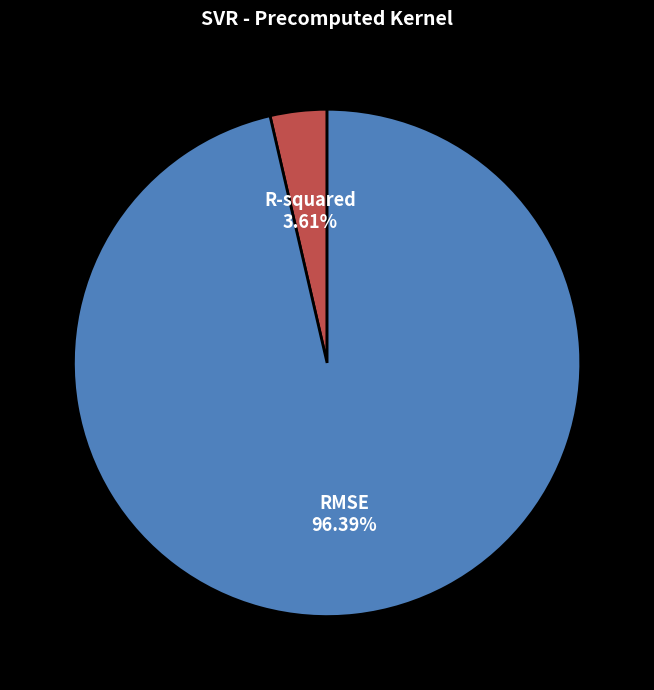

Is it true that RMSE is 96% of the pie?

True